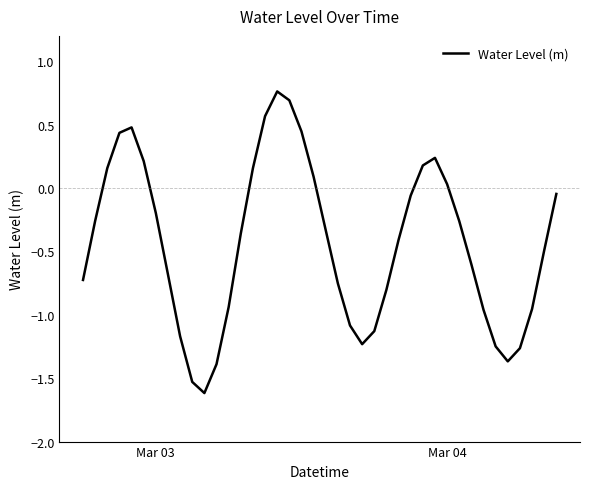

What is the difference between the maximum and second lowest values?

2.3